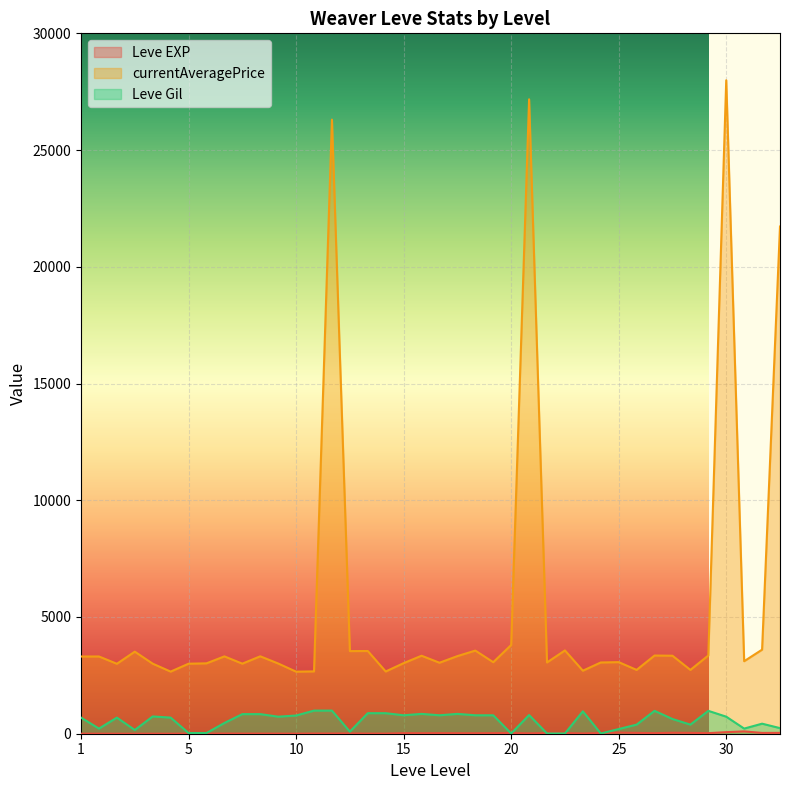

What is the sum of all Leve EXP values?

809